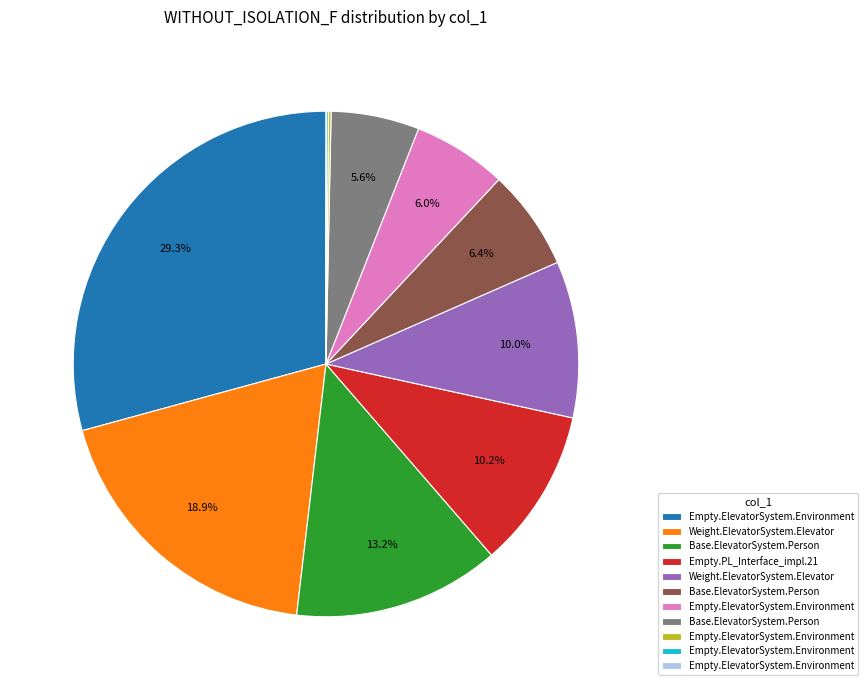

Is there a majority slice in this chart?

No